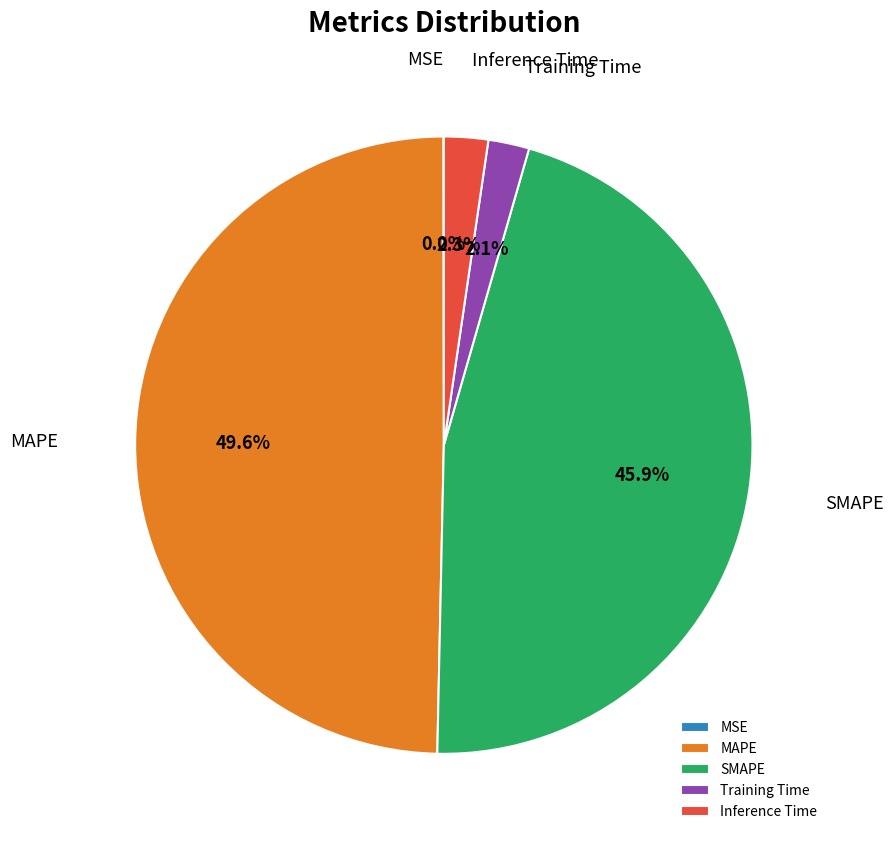

Is SMAPE the majority of the pie?

No